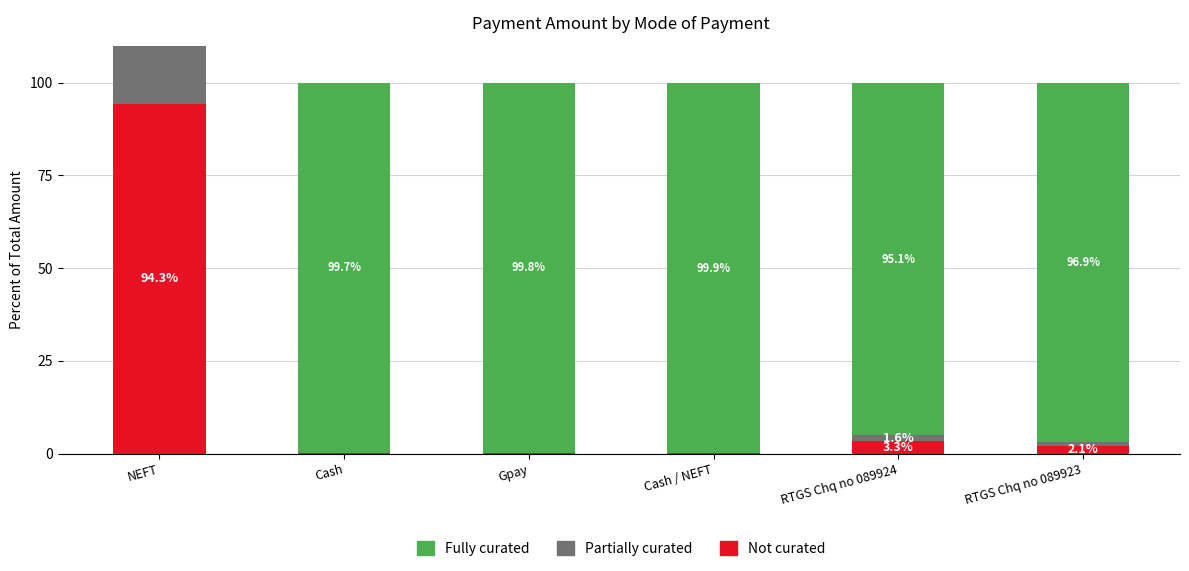

Reading right to left, list all the values displayed in this chart.

Not curated: RTGS Chq no 089923=2.1	RTGS Chq no 089924=3.3	Cash / NEFT=0.1	Gpay=0.1	Cash=0.2	NEFT=94.3
Partially curated: RTGS Chq no 089923=1.0	RTGS Chq no 089924=1.6	Cash / NEFT=0.0	Gpay=0.1	Cash=0.1	NEFT=47.1
Fully curated: RTGS Chq no 089923=96.9	RTGS Chq no 089924=95.1	Cash / NEFT=99.9	Gpay=99.8	Cash=99.7	NEFT=0.0